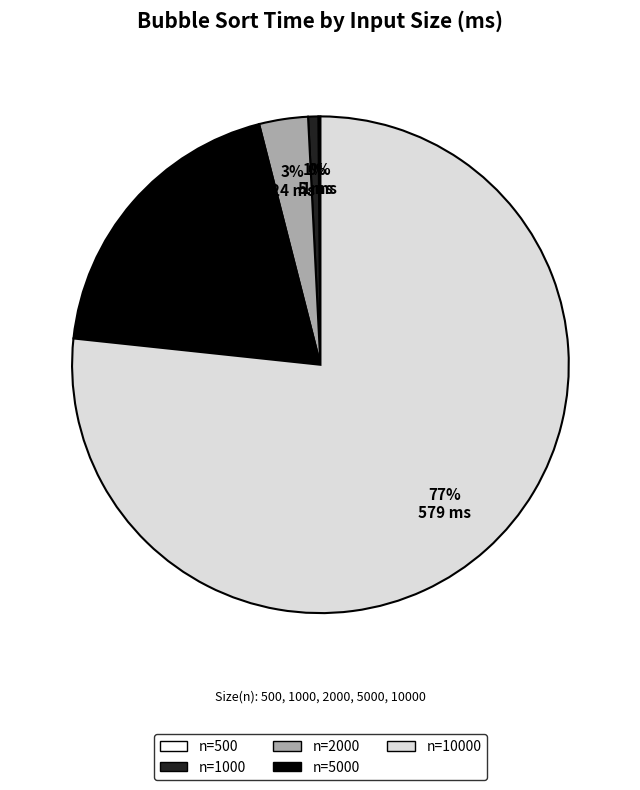

The n=2000 slice represents 3% of the pie. True or false?

True